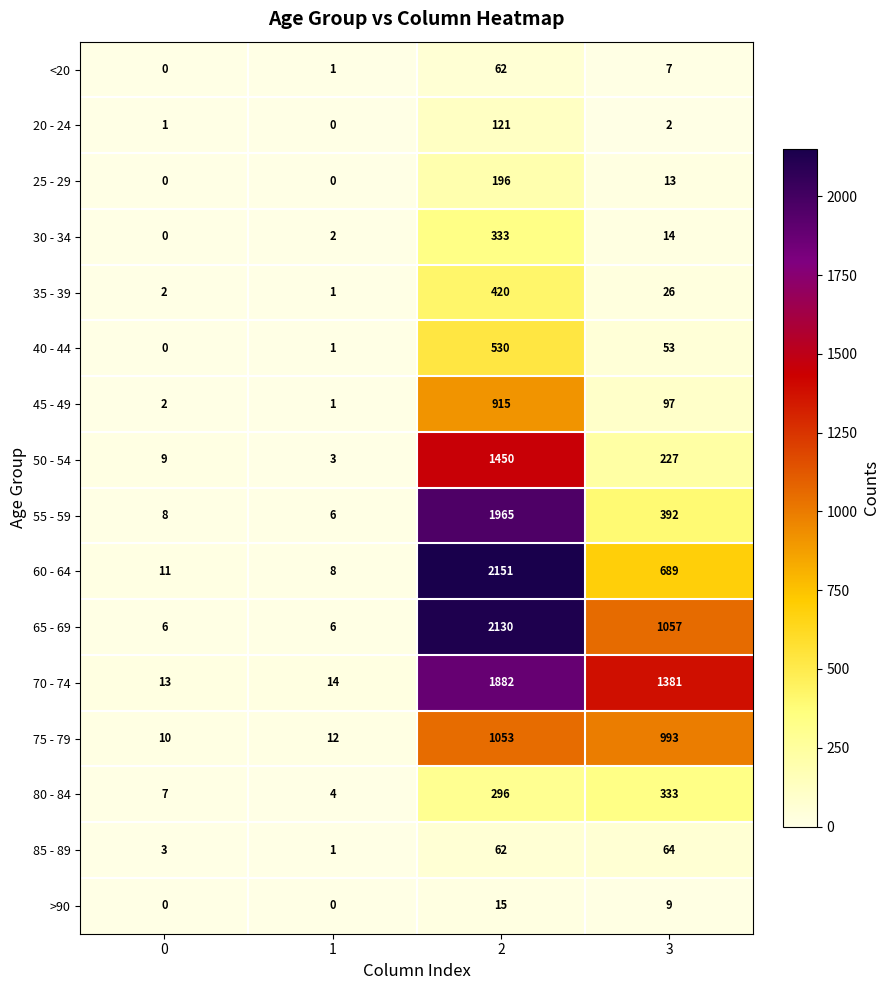

What is the maximum value for 55 - 59?

1965